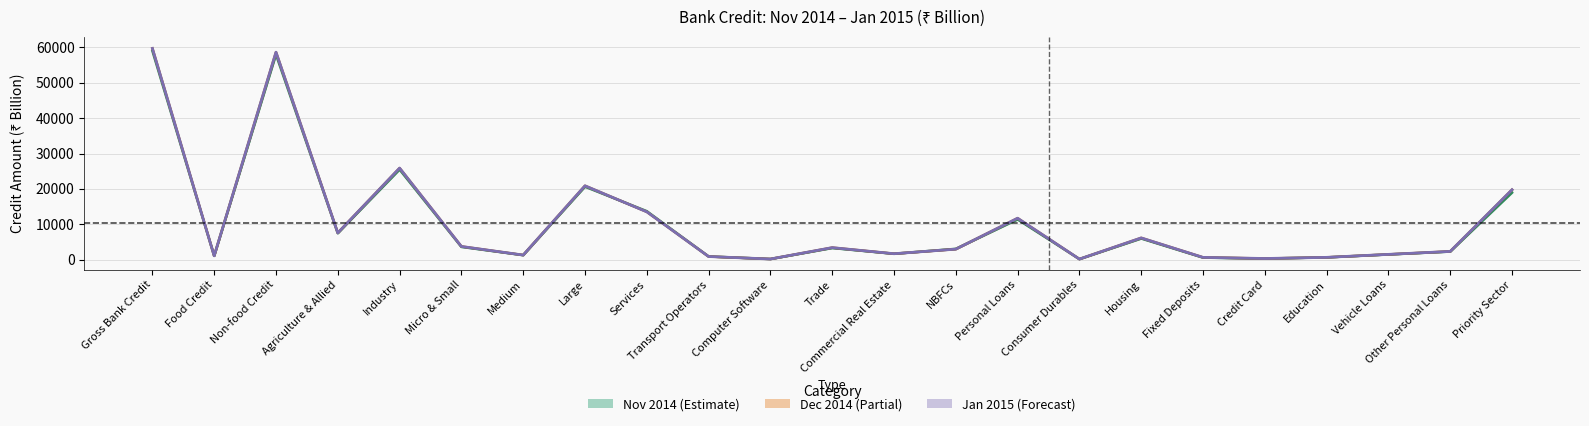

What is the difference between the maximum and minimum values?

59563.4